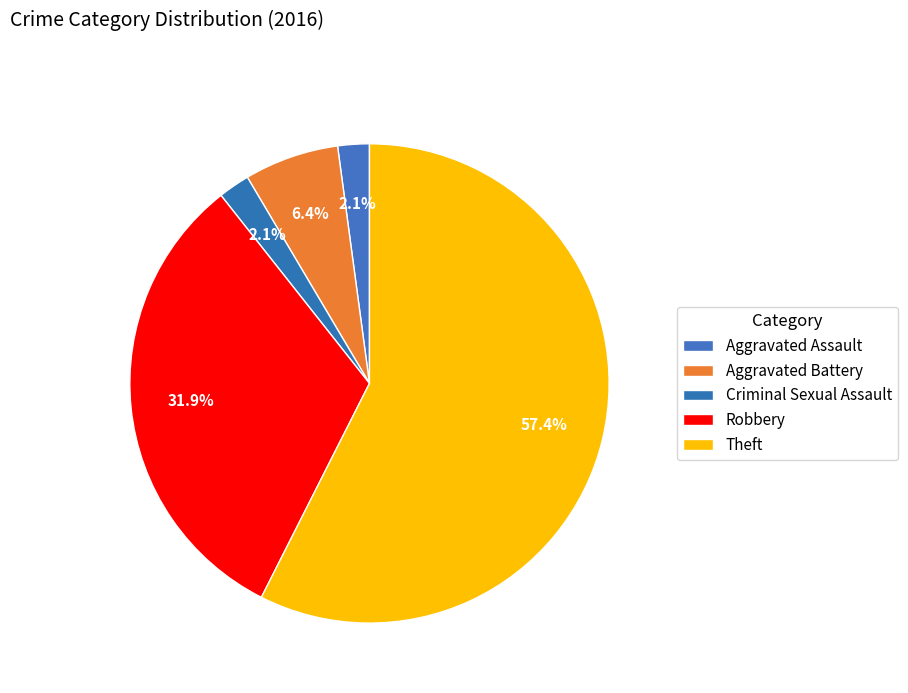

What is the change in value from Criminal Sexual Assault to Theft?

+26